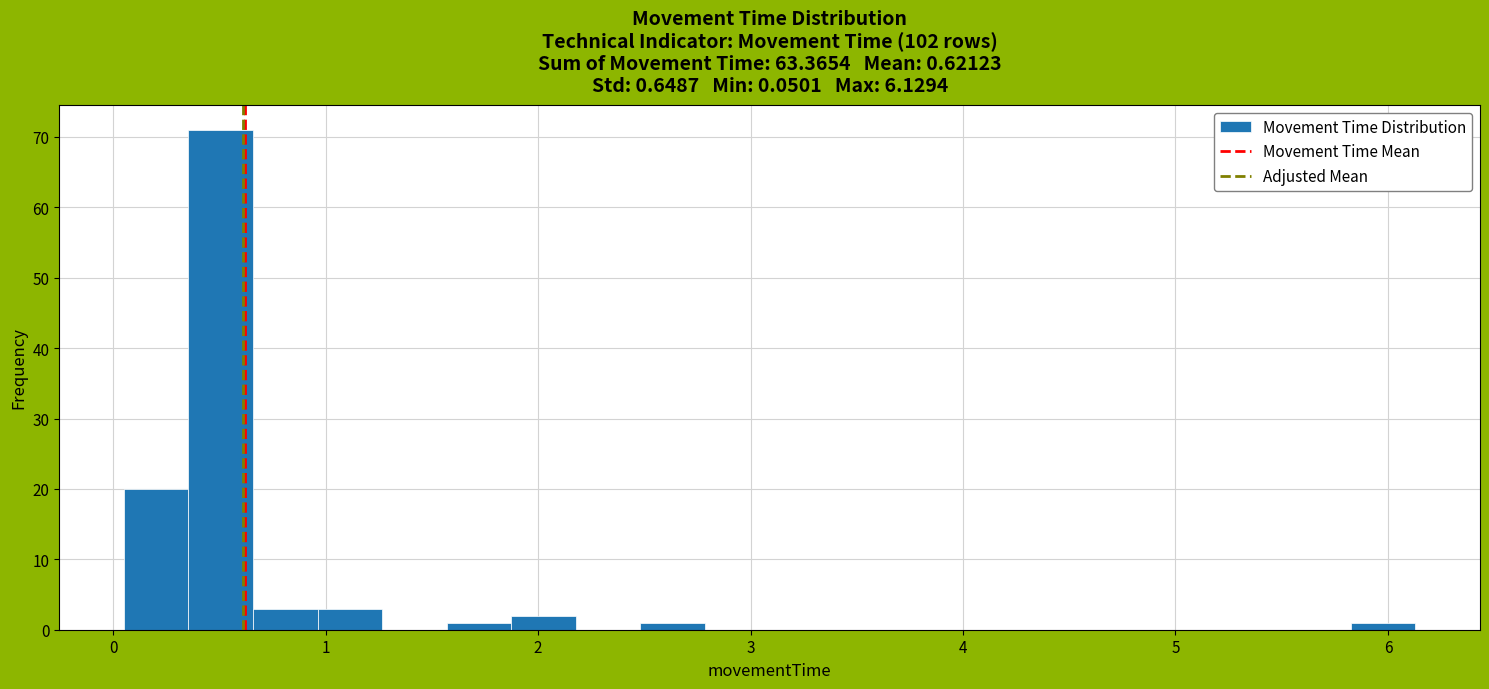

Around what value on the x-axis is the tallest bar? Give the approximate position of its centre, as read against the axis.

0.5